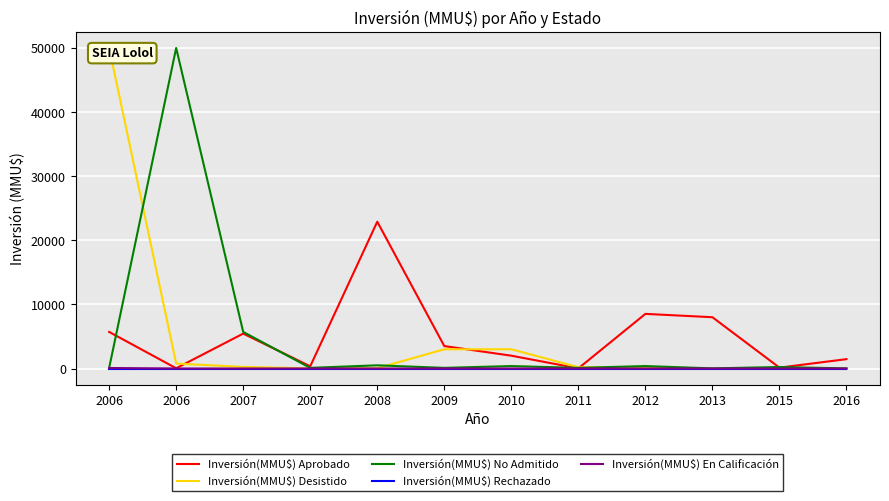

Which has a higher value, 2010 or 2011?

2010